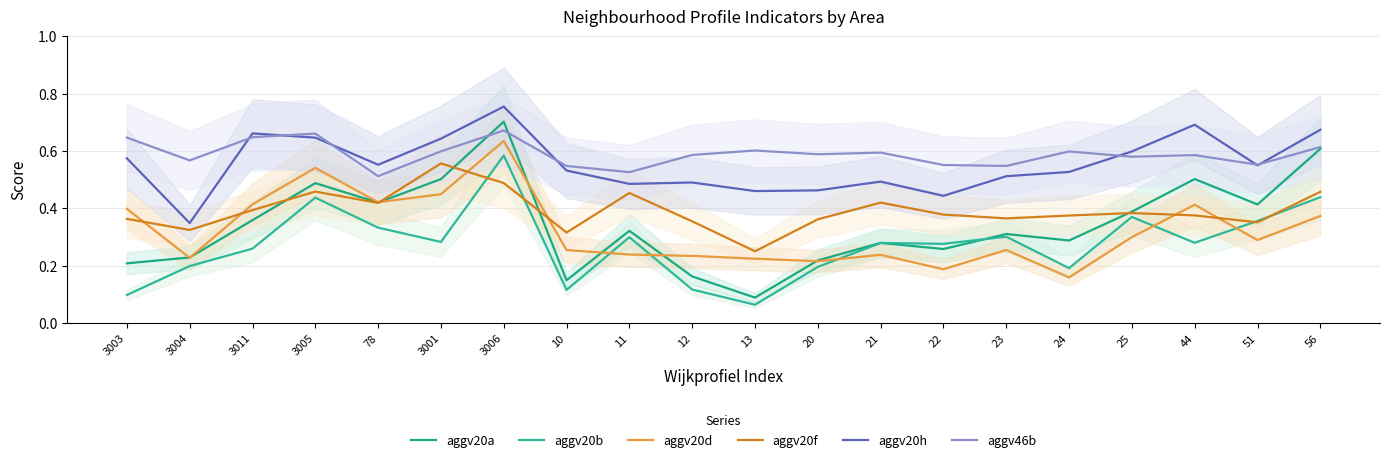

Is it true that aggv20d equals 0.6 at 3006?

True